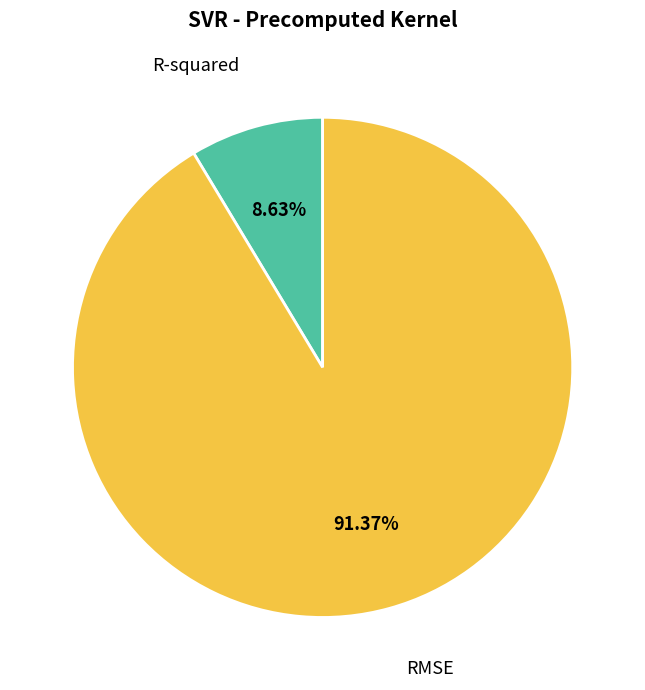

To the nearest percent, what is the combined percentage of RMSE and R-squared?

100%